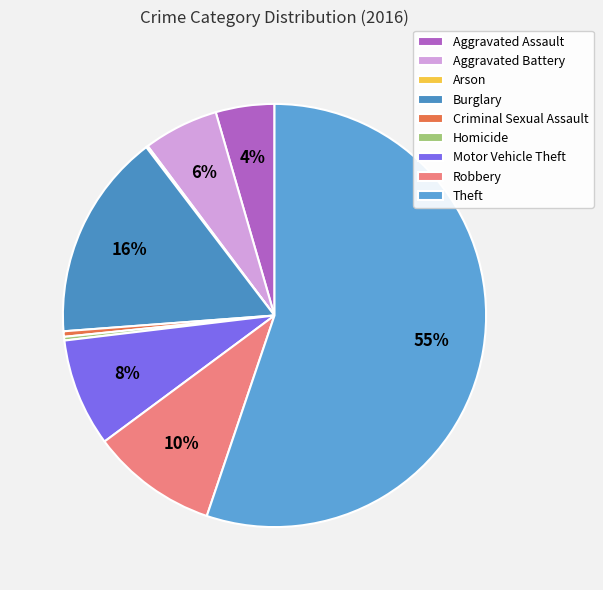

What percentage is NOT represented by Robbery?

90.3%